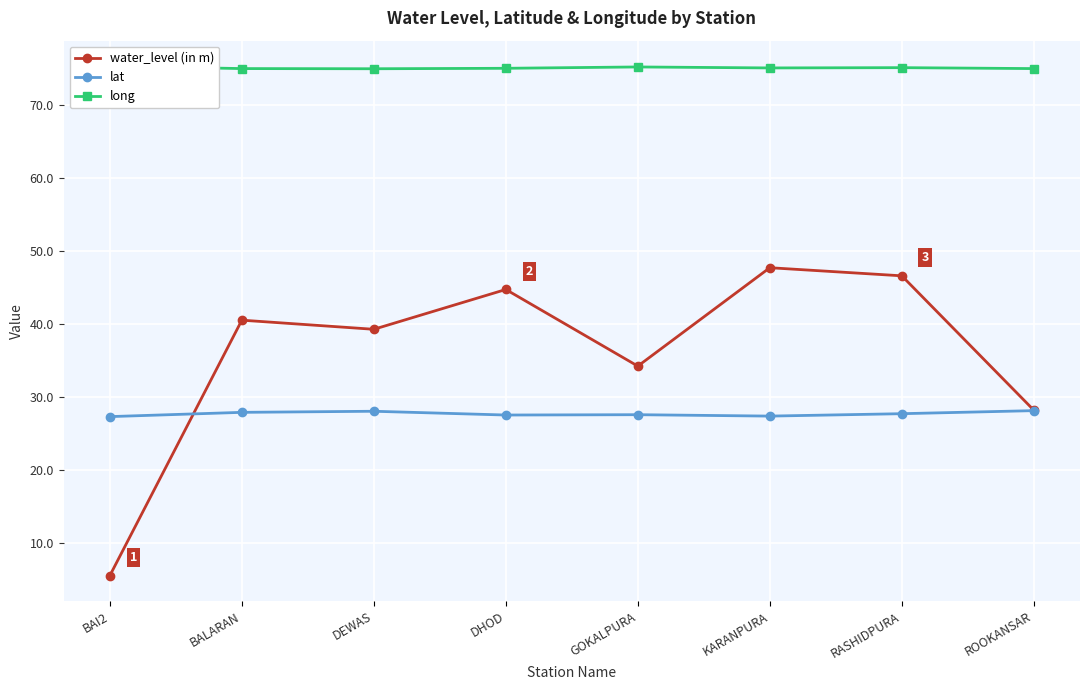

After their last crossing, which series has the higher values: lat or water_level (in m)?

water_level (in m)